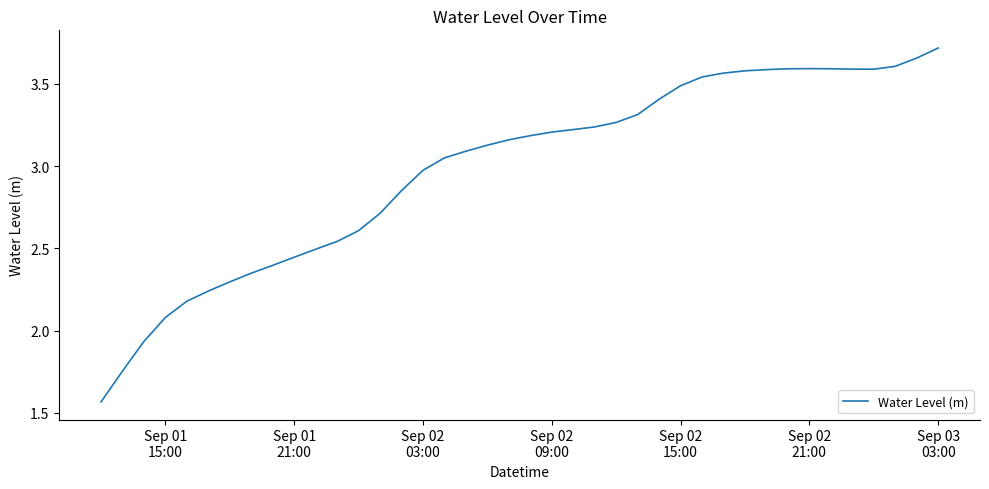

How many categories are shown in the chart?

40